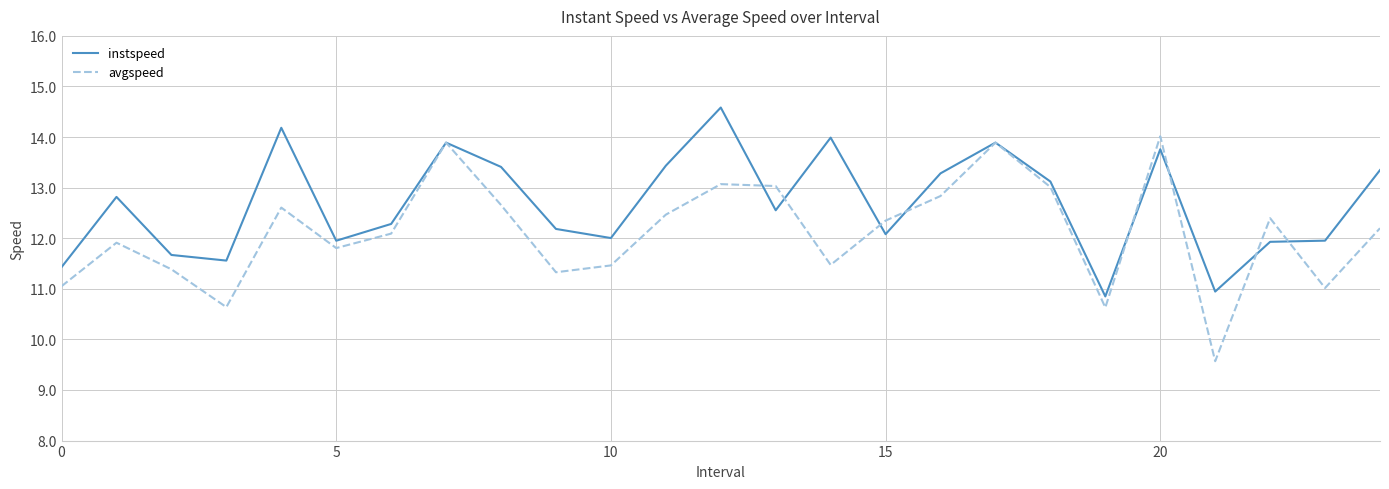

What is the minimum value for instspeed?

10.8